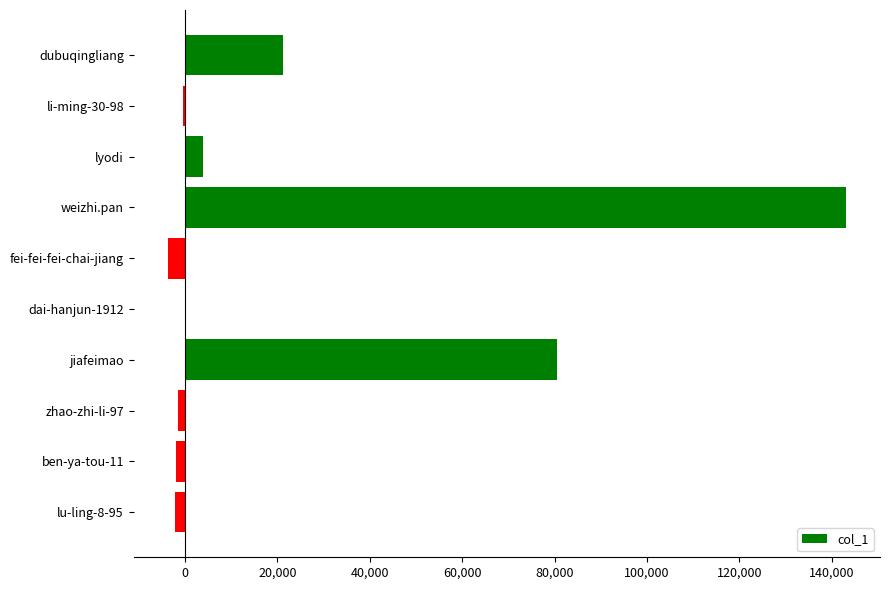

True or false: the data shows -3728.5 at fei-fei-fei-chai-jiang.

True